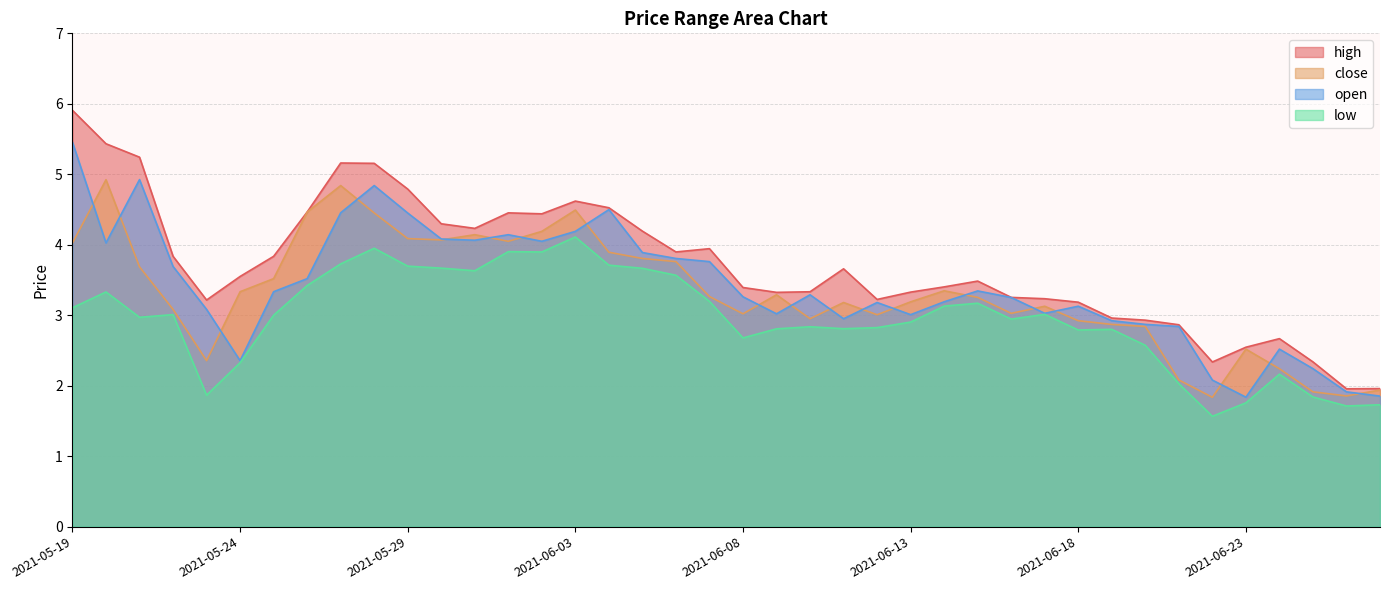

The value of close at 2021-06-05 is 2.2. True or false?

False